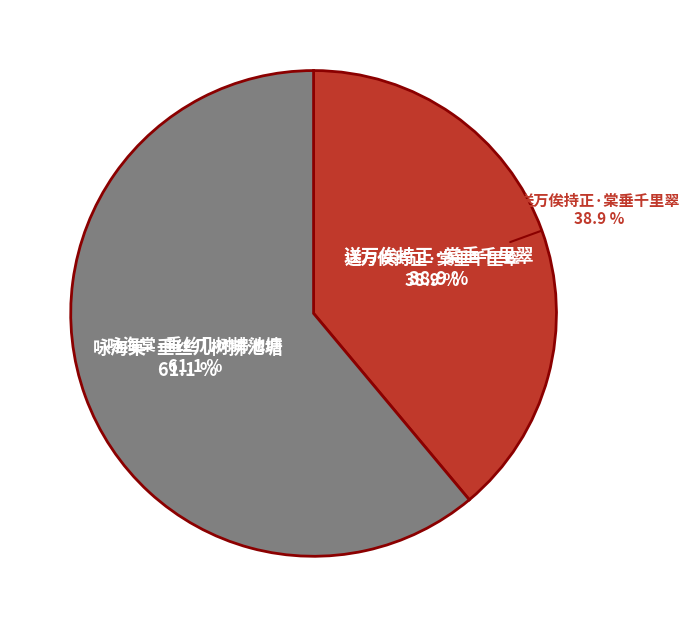

Which category has the smallest portion of the pie?

送万俟持正·棠垂千里翠